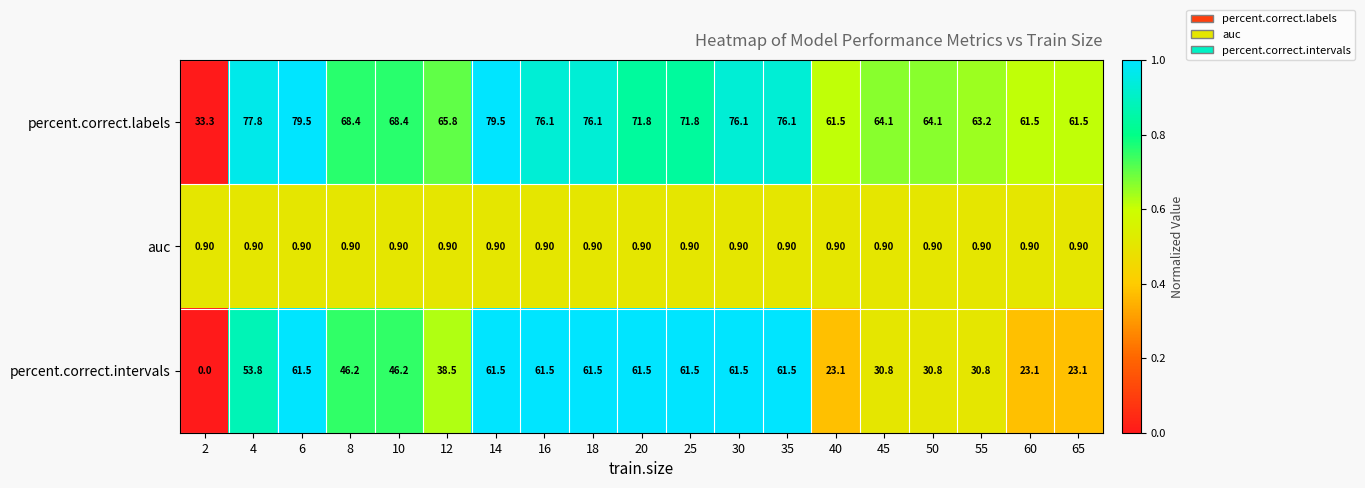

Rank the series by their average value, from lowest to highest.

auc, percent.correct.intervals, percent.correct.labels